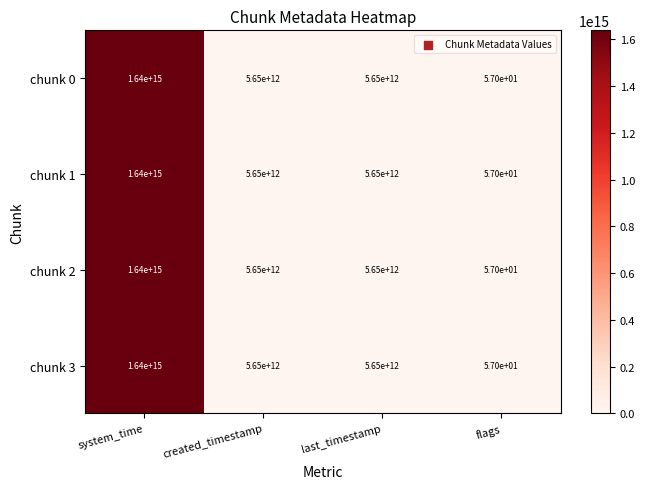

How many data points does each series have?

4